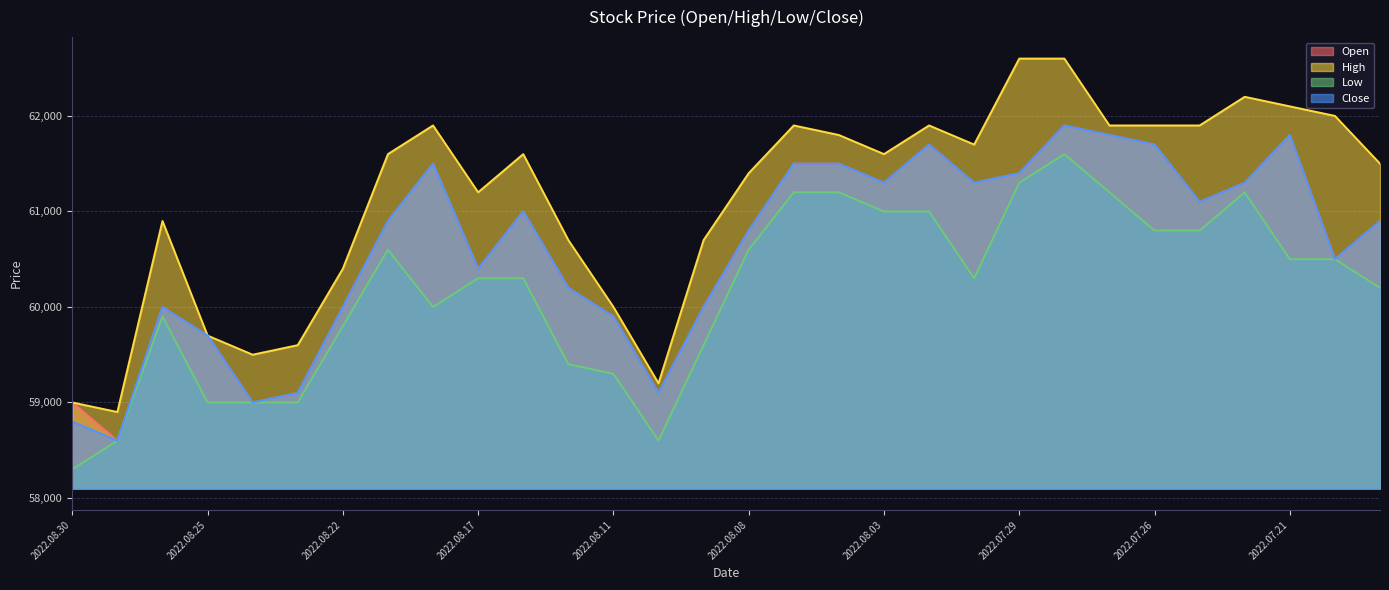

What is the minimum value shown in the chart?

58300